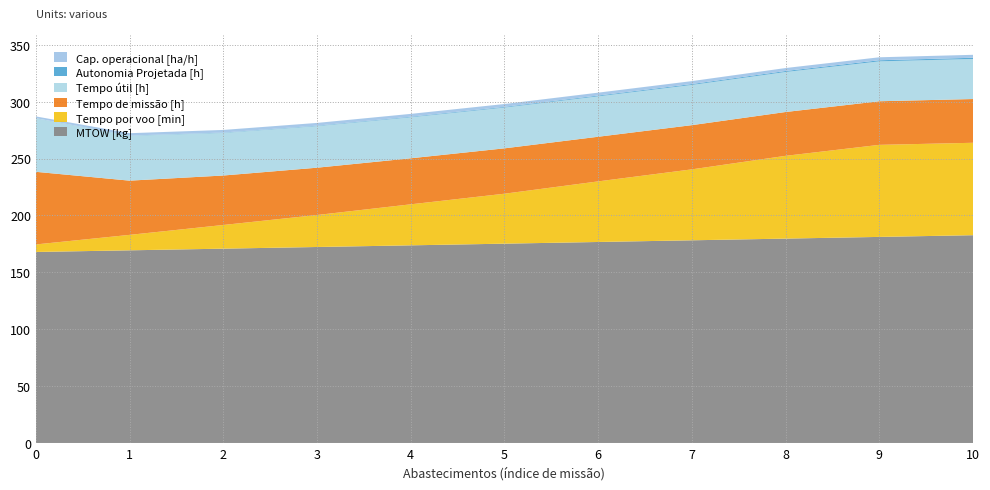

Reading left to right, transcribe all the data shown in this chart.

Capacidade operacional [ha/h]: 0=1.6	1=2.1	2=2.3	3=2.4	4=2.5	5=2.5	6=2.5	7=2.6	8=2.6	9=2.6	10=2.6
Autonomia Projetada [h]: 0=0.1	1=0.2	2=0.3	3=0.4	4=0.5	5=0.6	6=0.7	7=0.8	8=0.9	9=1.0	10=1.1
Tempo util [h]: 0=47.0	1=39.4	2=37.5	3=36.5	4=36.0	5=35.9	6=35.5	7=35.3	8=35.2	9=35.1	10=35.2
Tempo de missao [h]: 0=63.8	1=47.7	2=43.5	3=41.6	4=40.5	5=39.9	6=39.2	7=38.9	8=38.5	9=38.3	10=38.5
Tempo por voo [min]: 0=6.6	1=13.6	2=20.8	3=28.1	4=36.0	5=43.9	6=53.3	7=62.4	8=72.8	9=80.9	10=81.2
MTOW [kg]: 0=167.9	1=169.3	2=170.8	3=172.2	4=173.7	5=175.2	6=176.7	7=178.1	8=179.6	9=181.1	10=182.6